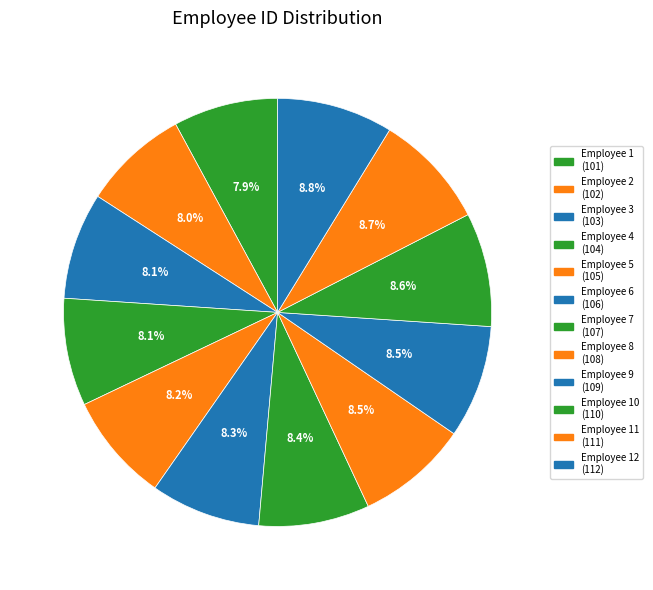

How many segments does this pie chart have?

12